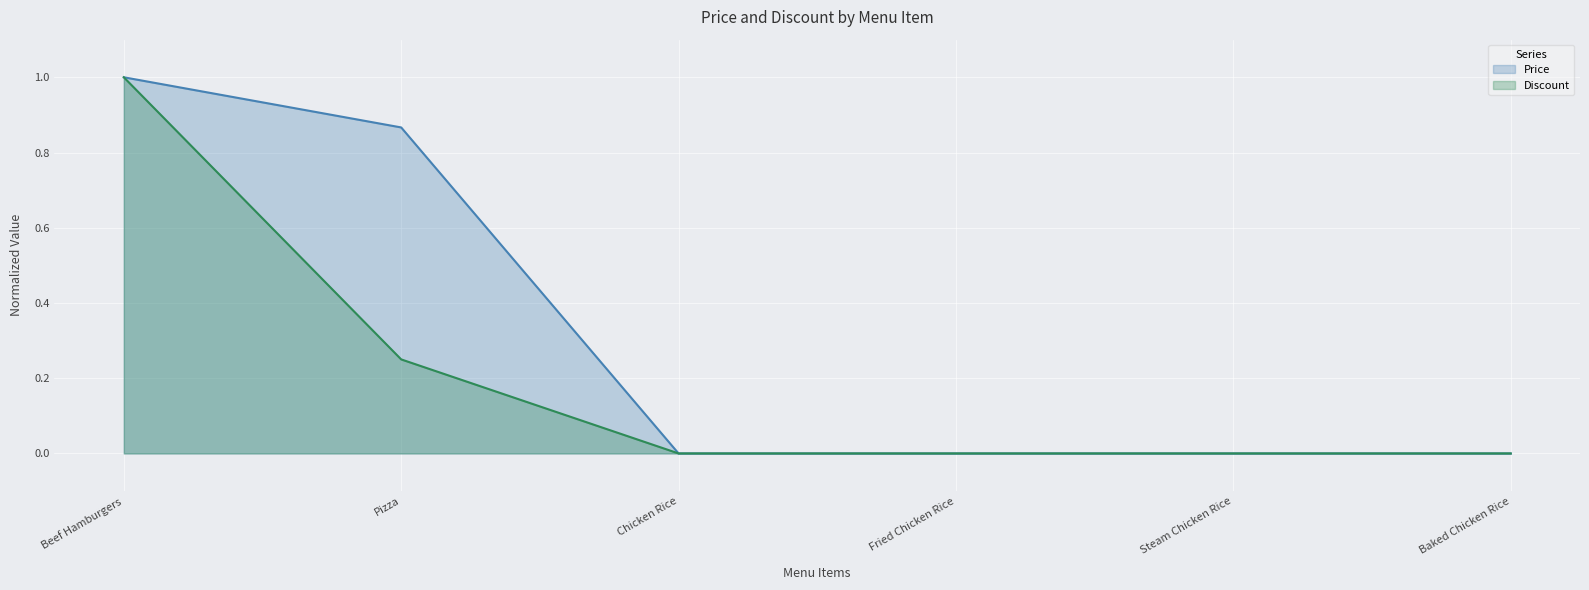

At which label does Price reach its minimum?

Chicken Rice